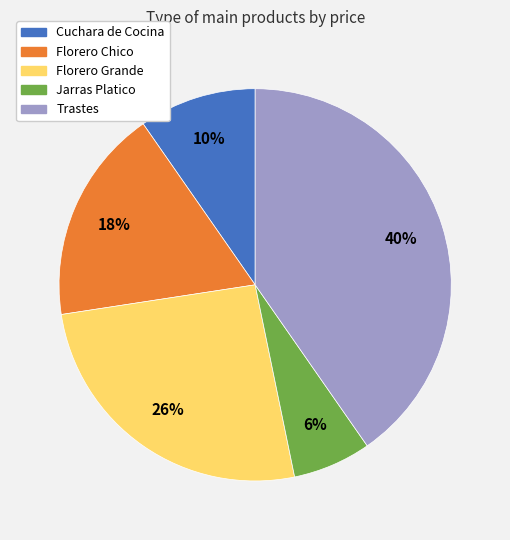

Is Jarras Platico the majority of the pie?

No